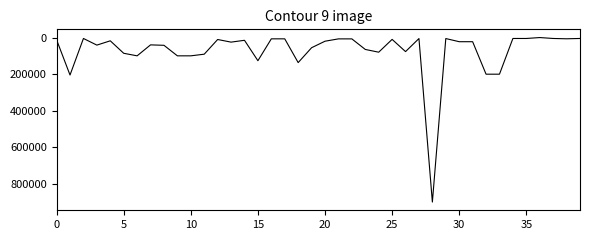

What is the maximum value shown in the chart?

900000